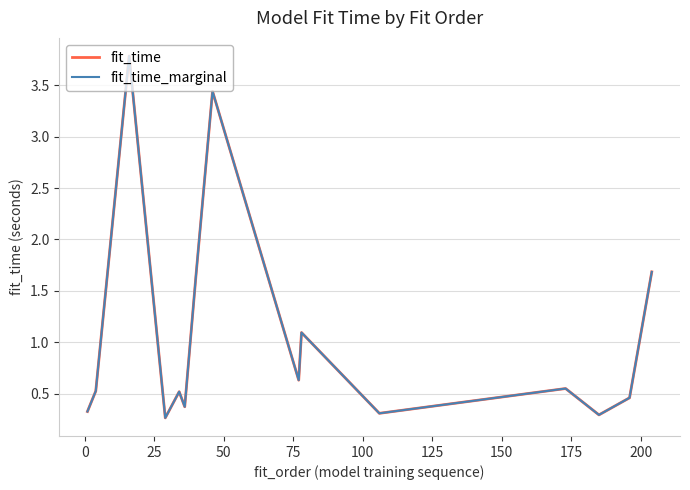

In fit_time, how many points are lower than both neighbors (excluding endpoints)?

5